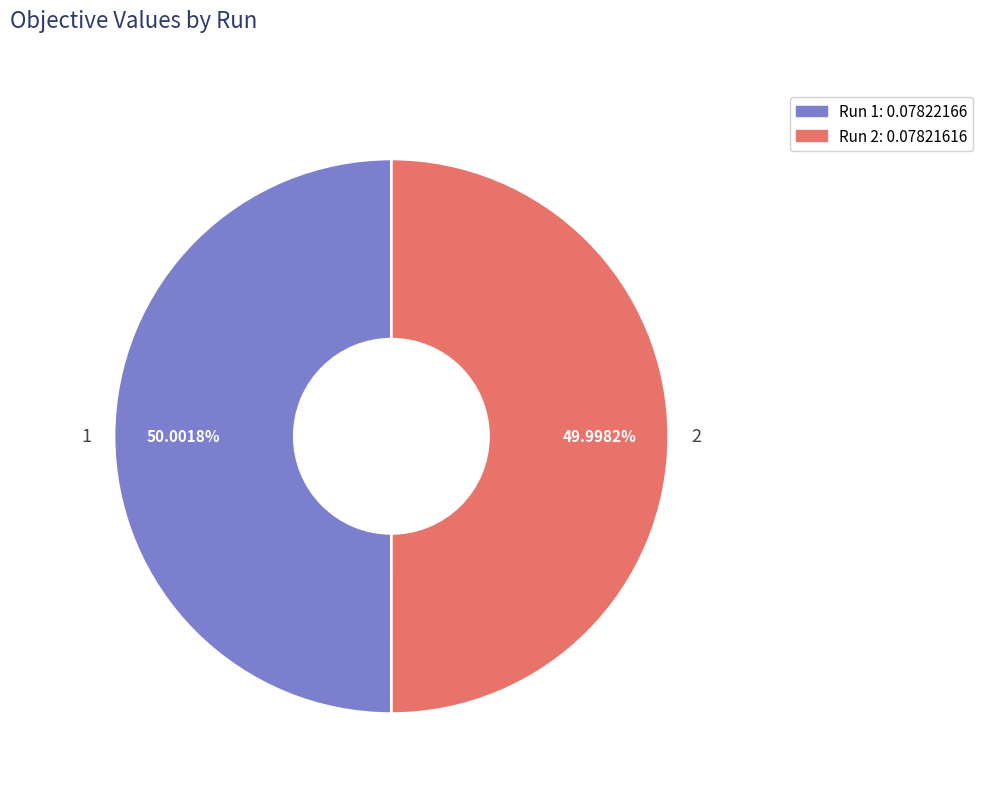

True or false: 2 accounts for 50% of the total.

True